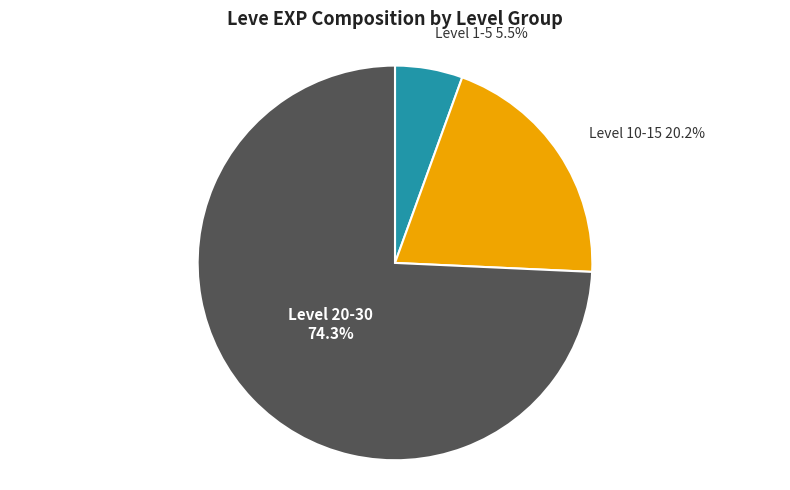

Does any single category account for the majority?

Yes